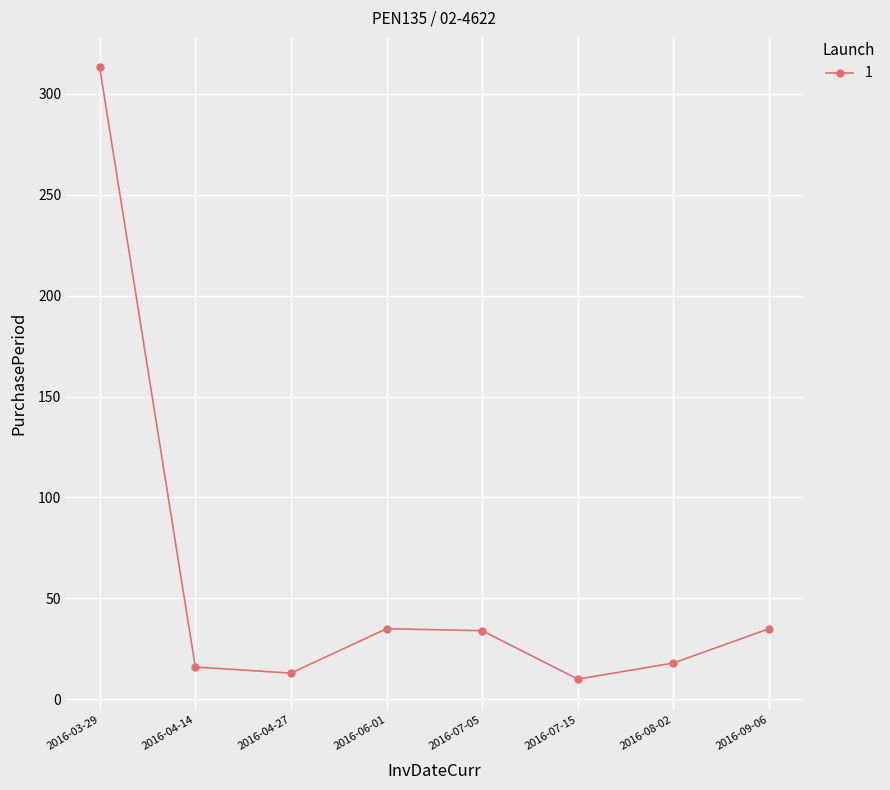

What is the label of the 5th point from the right?

2016-06-01